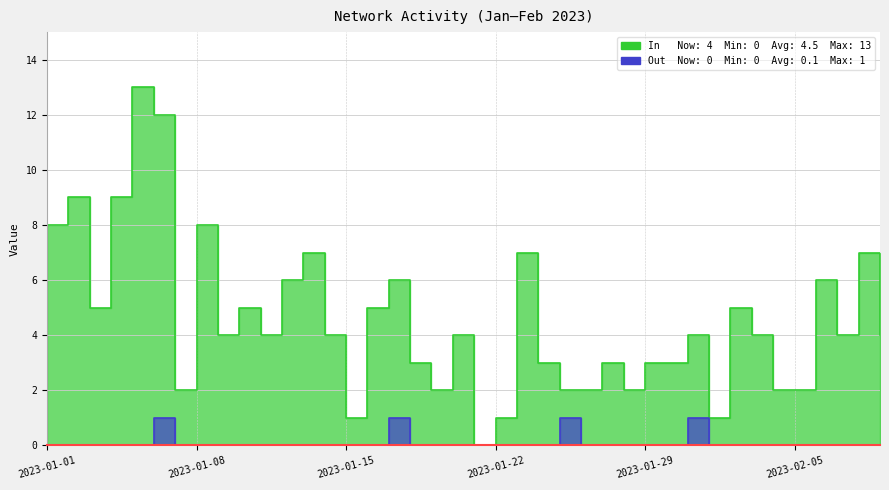

How many lines are shown in the chart?

2